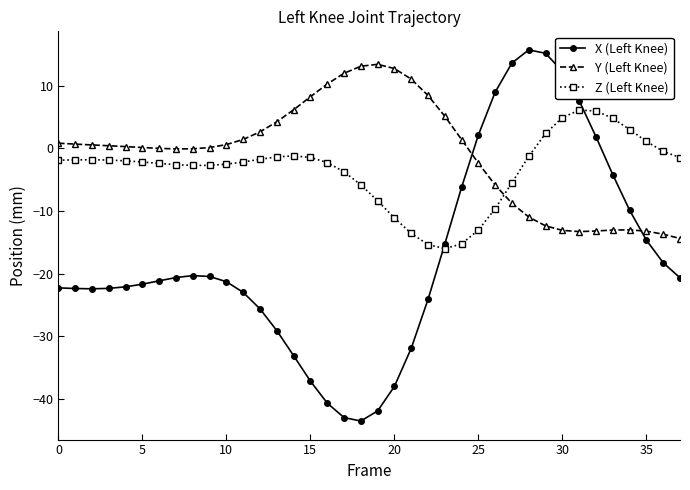

Which series has the widest spread of values?

X (Left Knee)